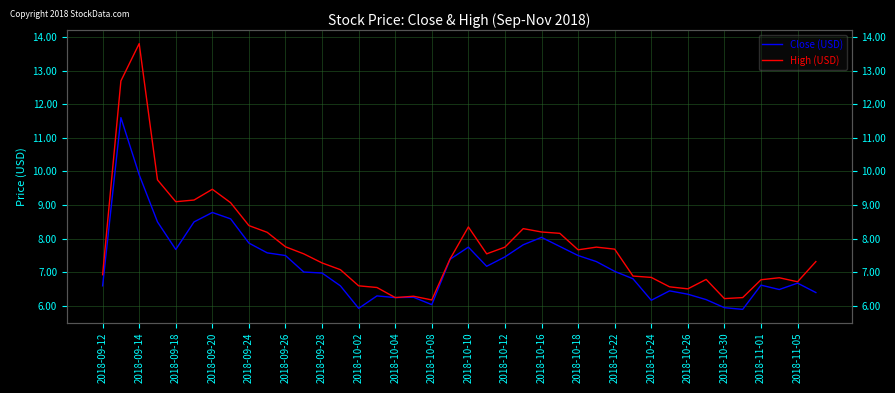

Rank the series by their maximum value, from lowest to highest.

Close (USD), High (USD)